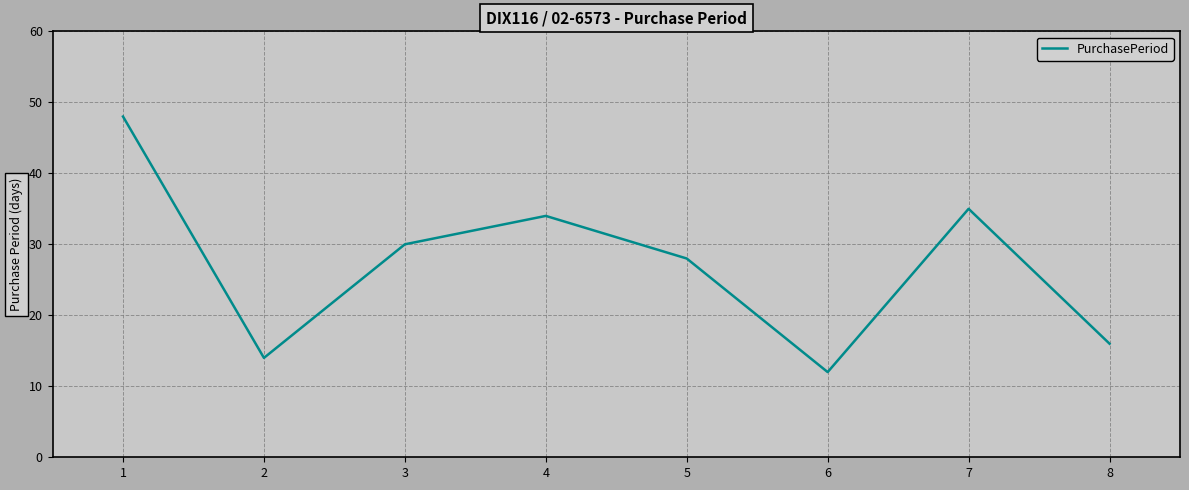

How many interior local peaks (higher than both neighbors) does the data have?

2